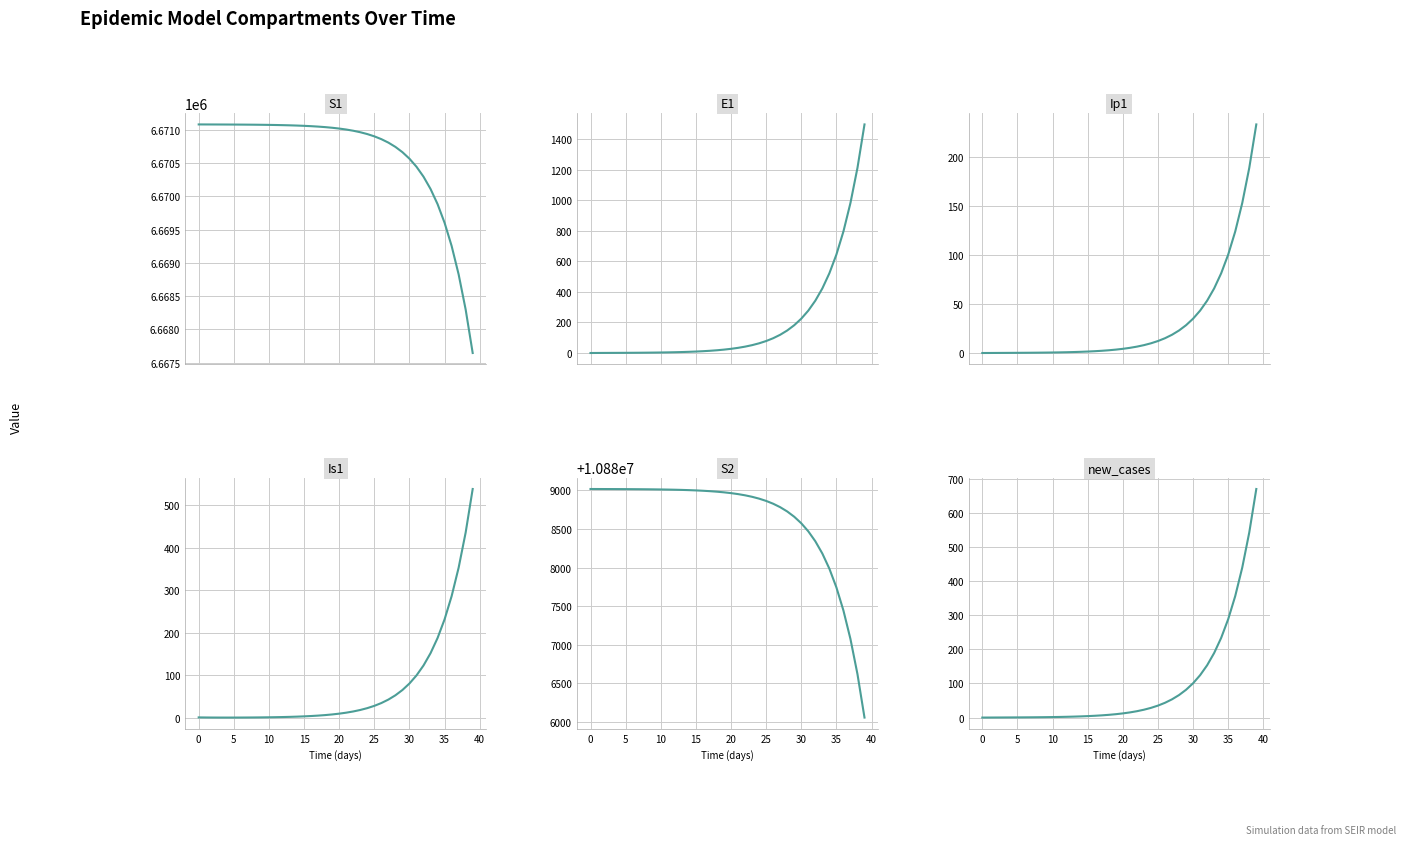

Count the number of data series in this chart.

6